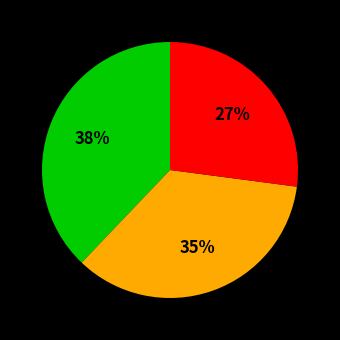

Count the number of slices in the pie.

3